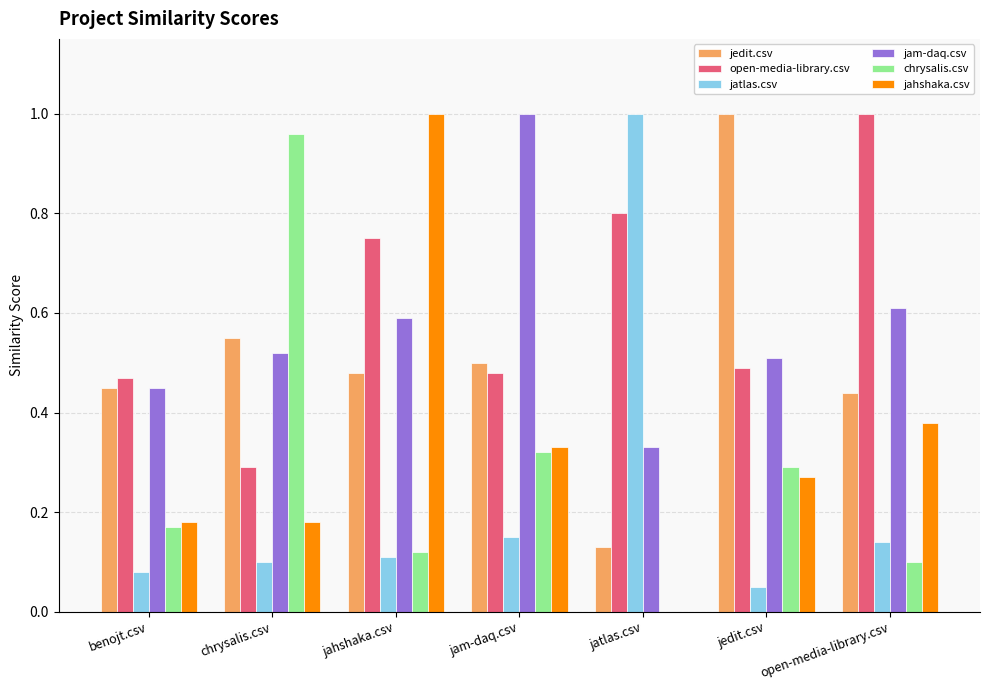

At which label does chrysalis.csv reach its peak?

chrysalis.csv